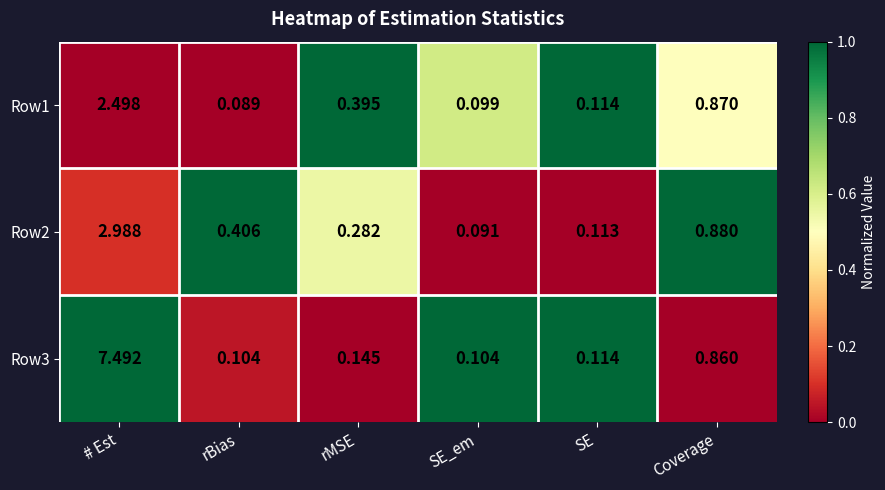

Rank the categories by Row1 value from lowest to highest.

rBias, SE_em, SE, rMSE, Coverage, # Est